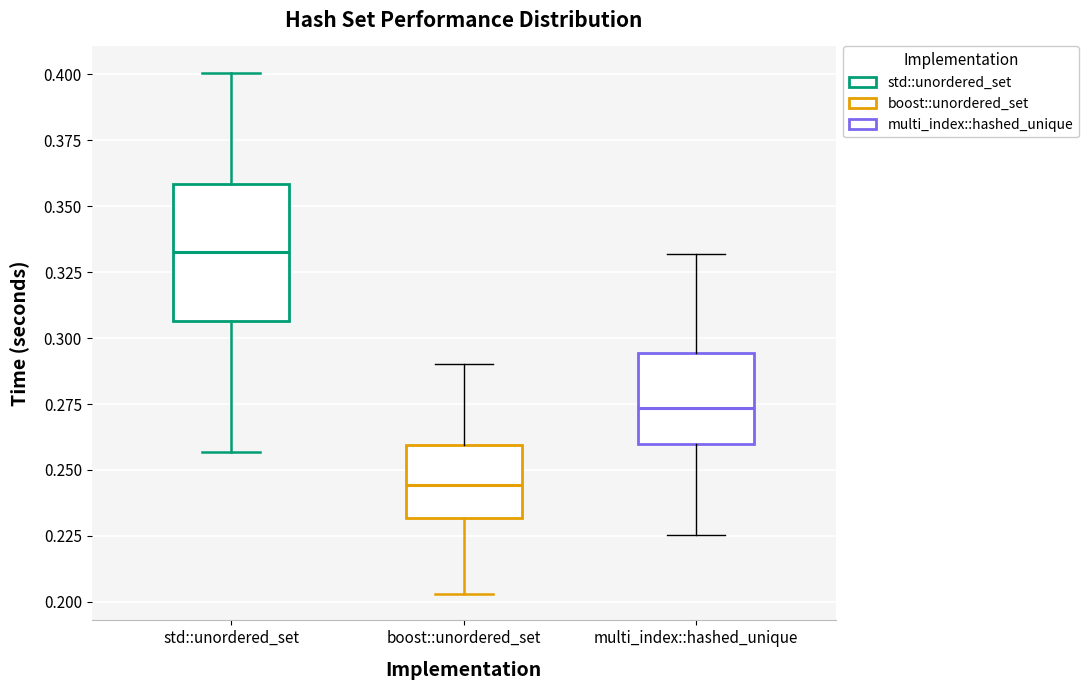

Where does the upper whisker of the box for multi_index::hashed_unique end on the y-axis? The values are not printed on the chart, so give them approximately, as read against the axis.

0.330